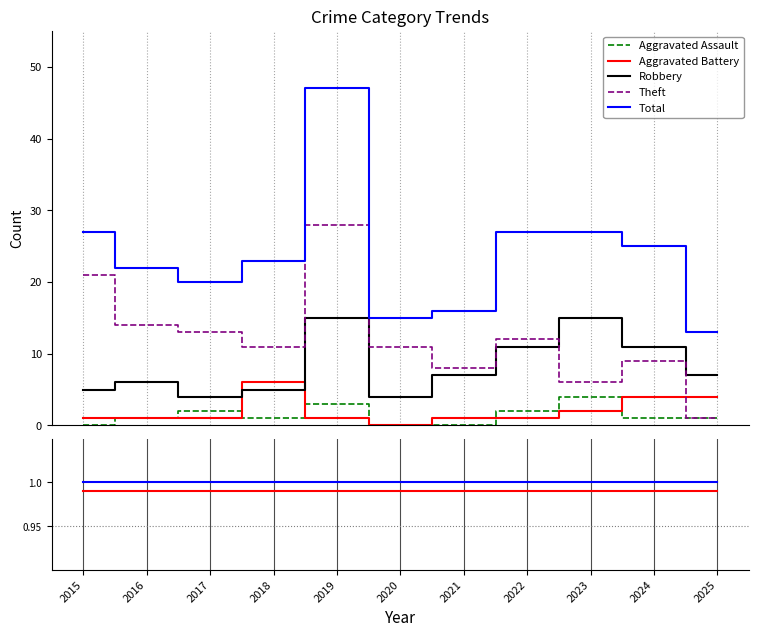

Which series changed the most between 2016 and 2019?

Total